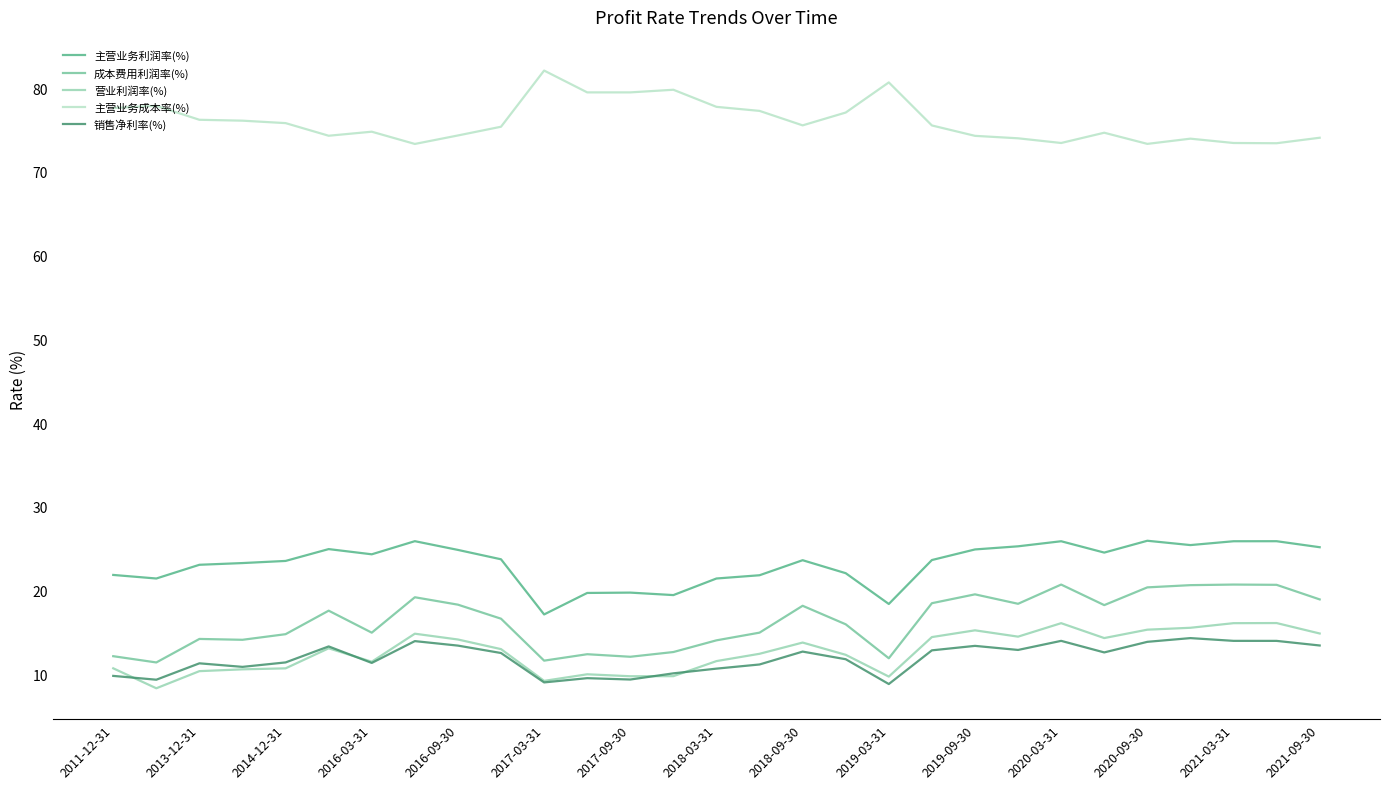

Which series has the largest total across all categories?

主营业务成本率(%)